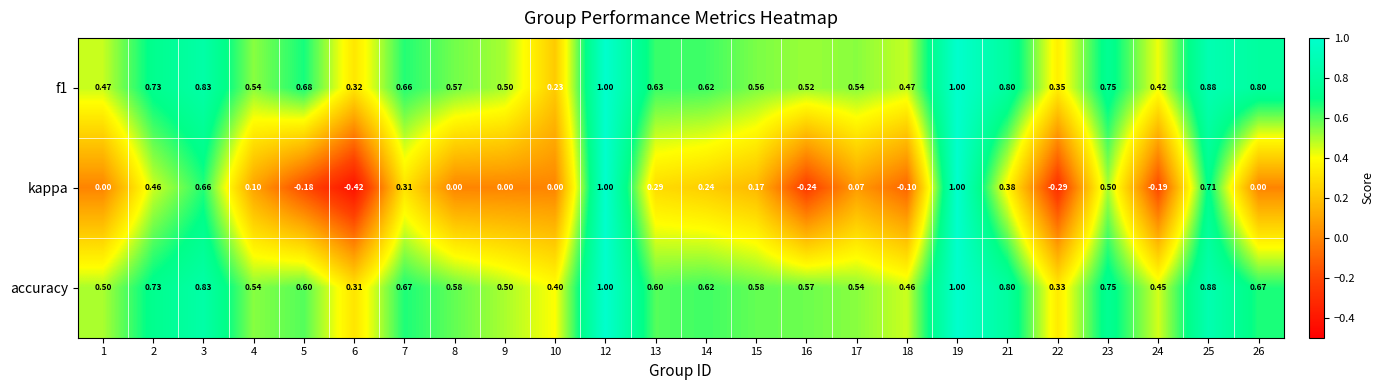

Which series changed the most between 4 and 14?

kappa